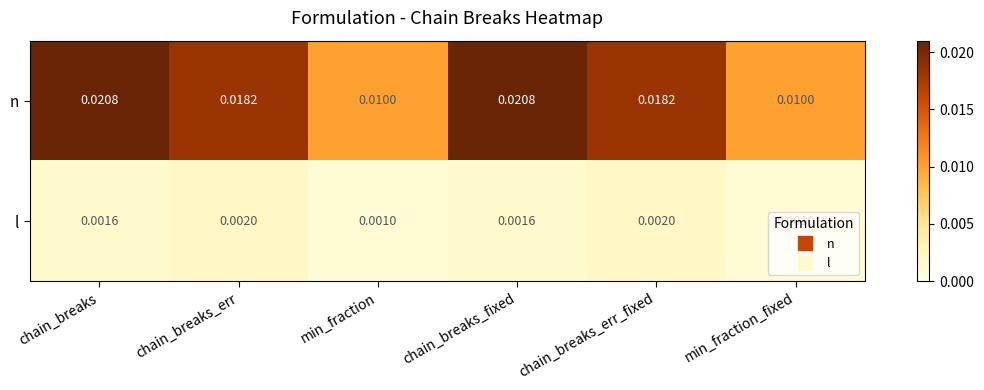

Which series has the largest total across all categories?

n